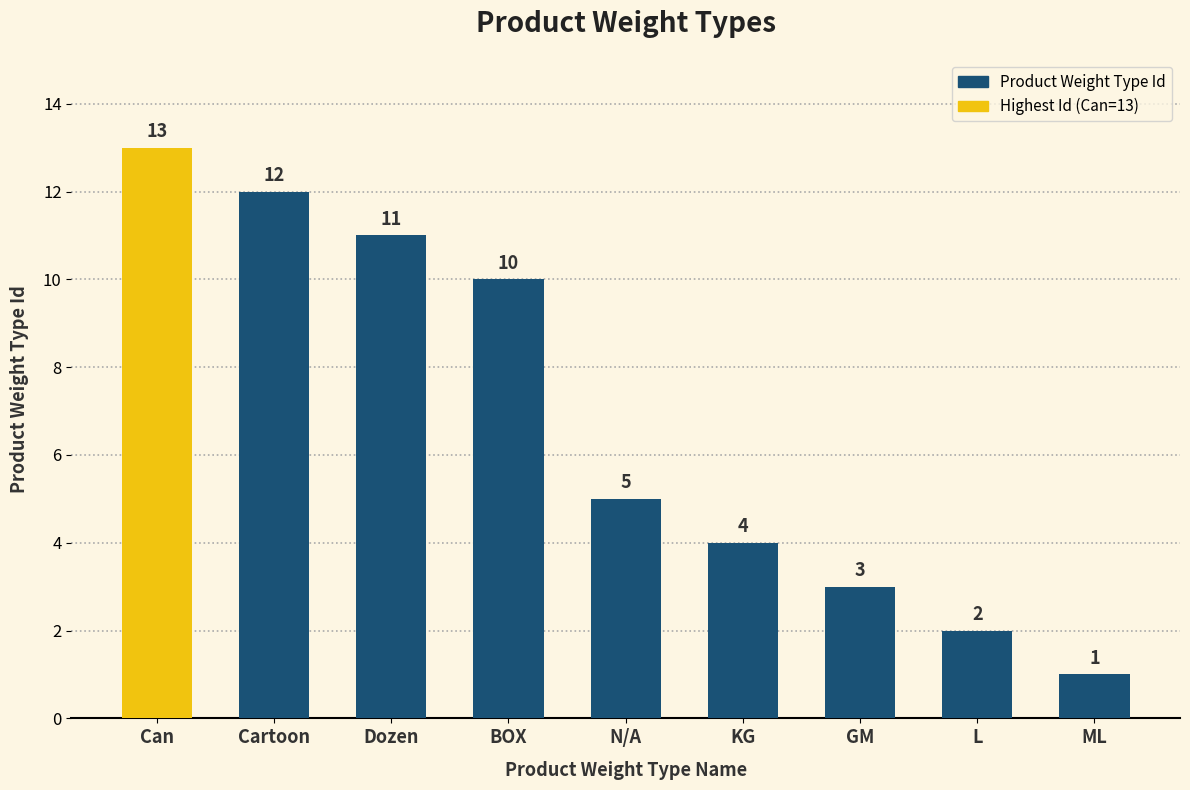

What is the greatest value displayed?

13